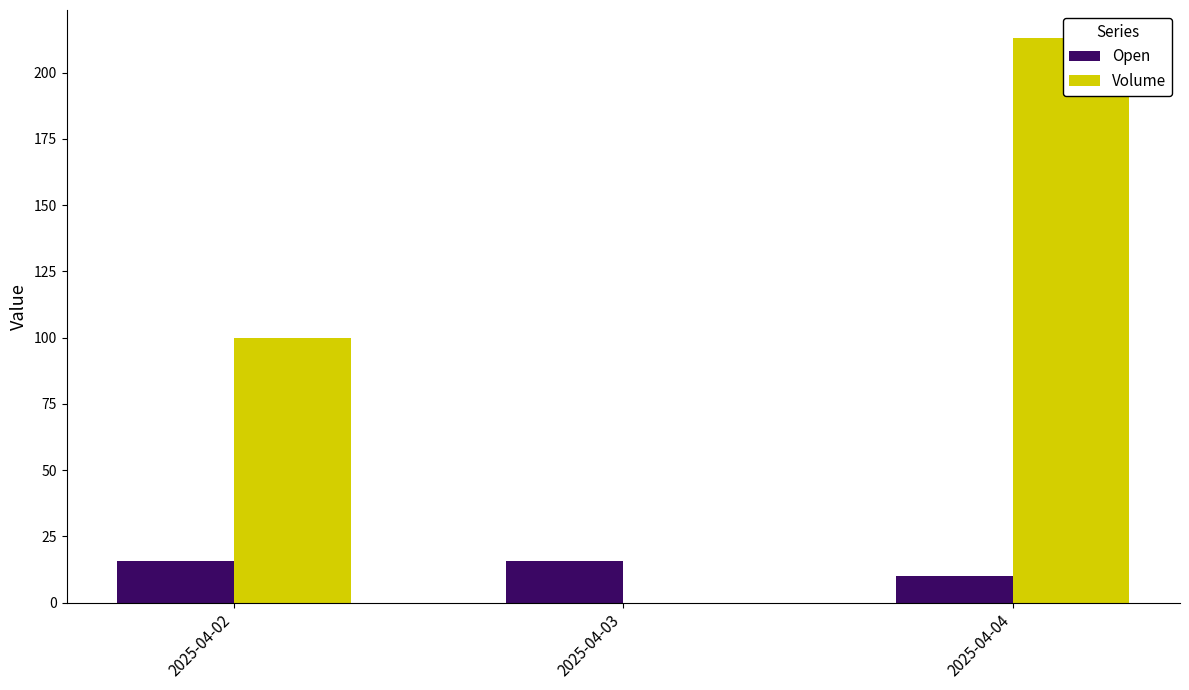

Reading left to right, transcribe all the data shown in this chart.

Open: 2025-04-02=15.7	2025-04-03=15.7	2025-04-04=10.0
Volume: 2025-04-02=100.0	2025-04-03=0.0	2025-04-04=213.0